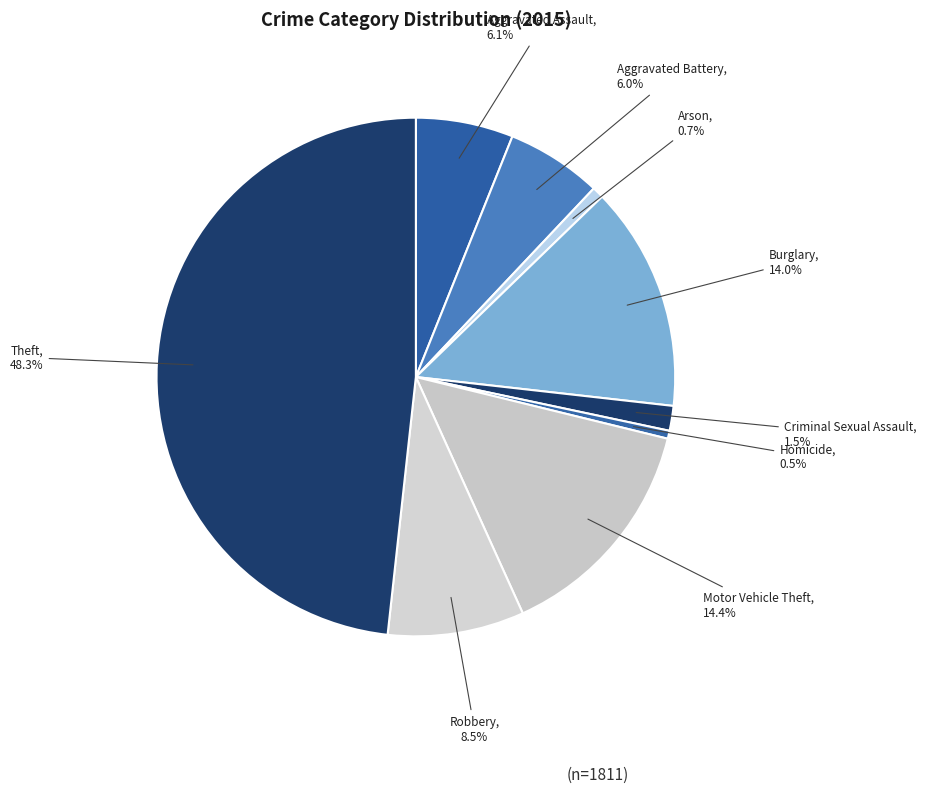

To the nearest percent, what is the difference between the largest and smallest slice percentages?

48%